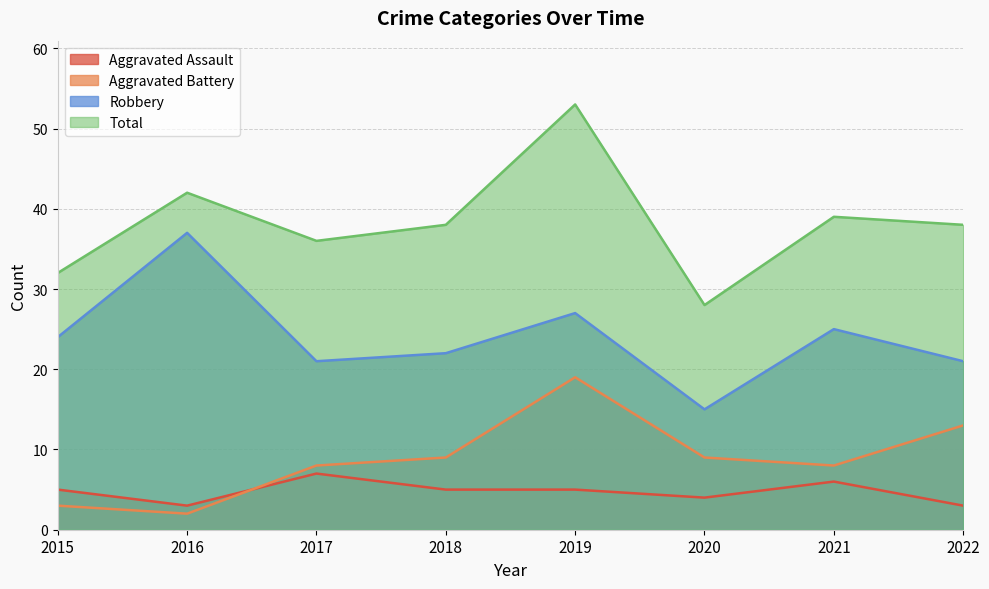

Which series has the largest range (max minus min)?

Total